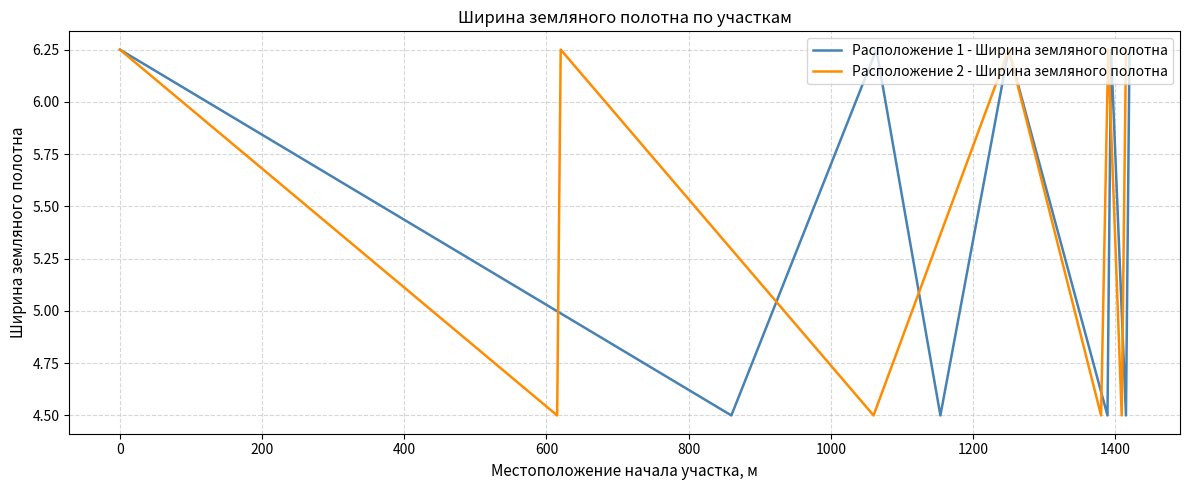

Which has a higher value, 1200 or 200?

200